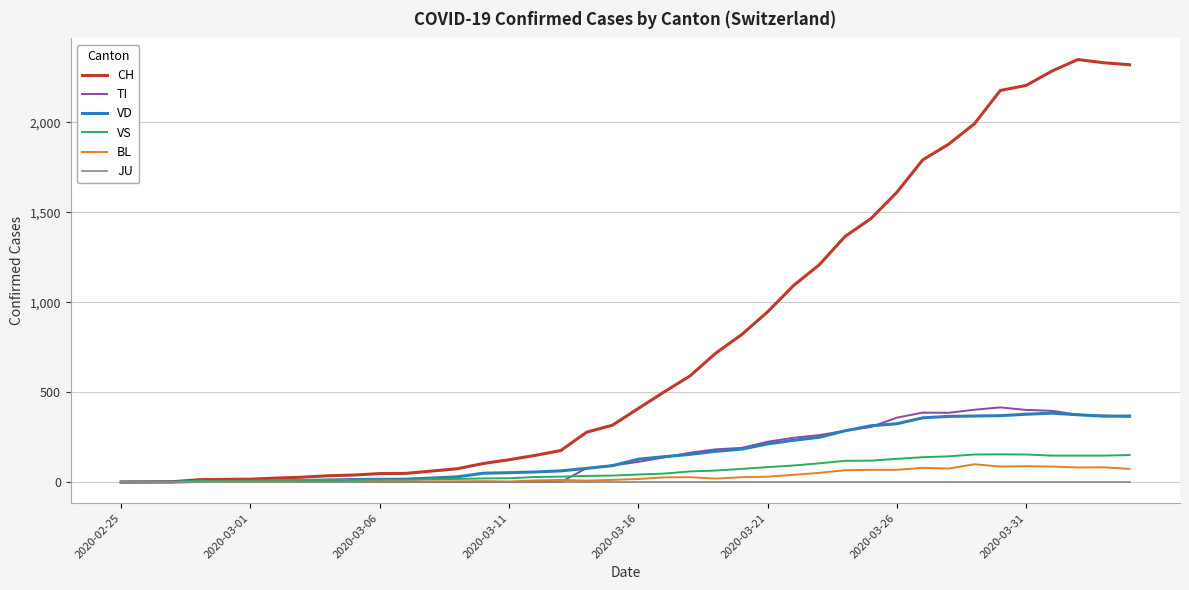

What is the greatest value displayed?

2349